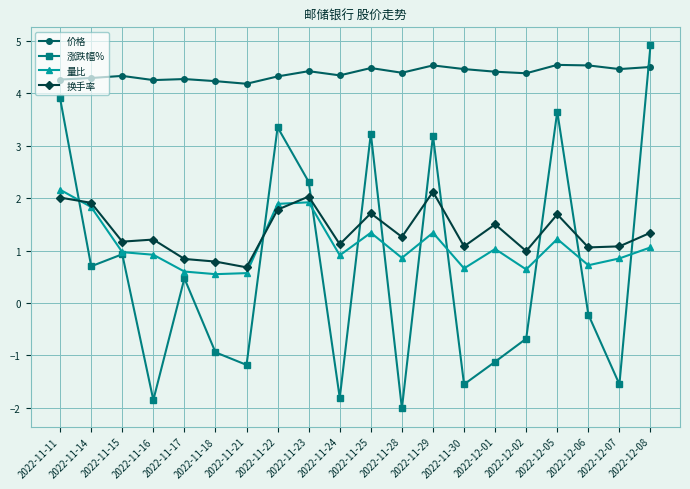

What value does the 换手率 series have at 2022-12-06?

1.1